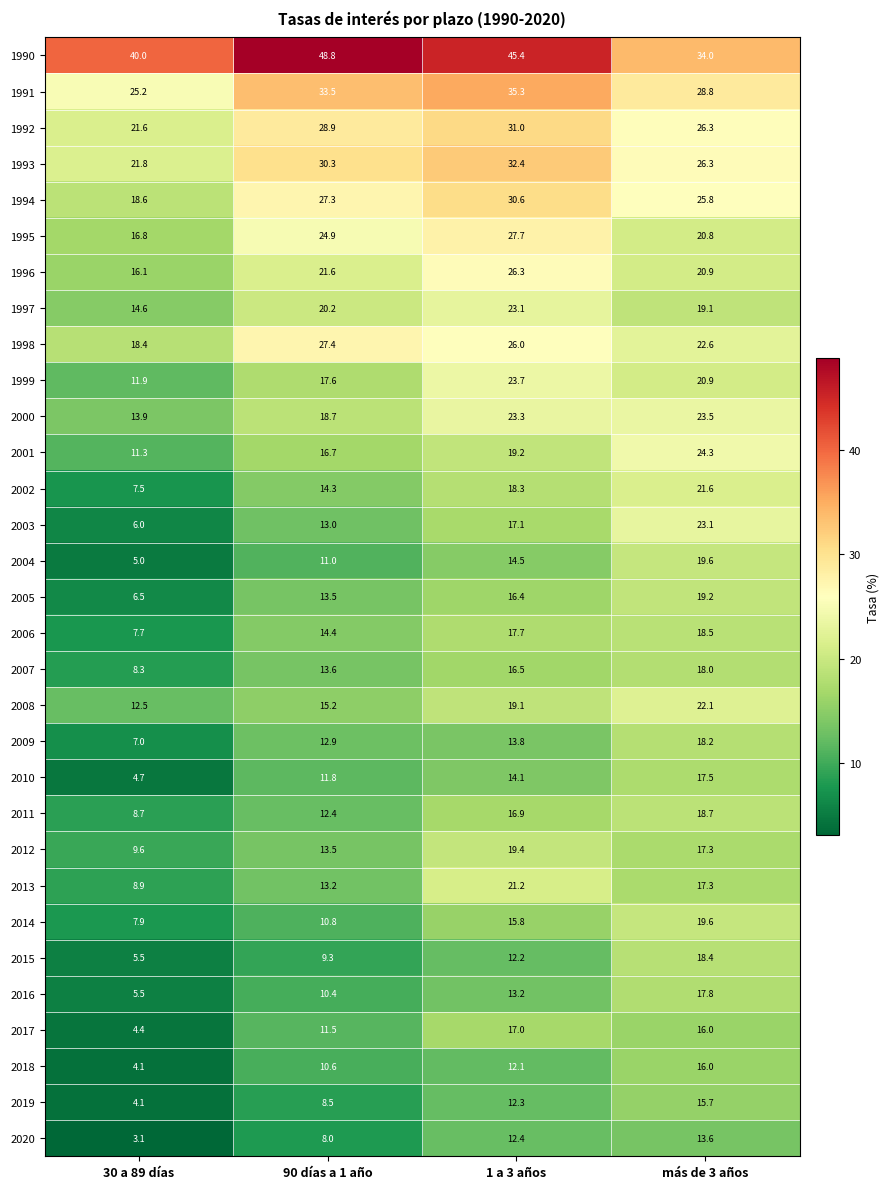

The 1992 series shows 18.1 at más de 3 años. True or false?

False